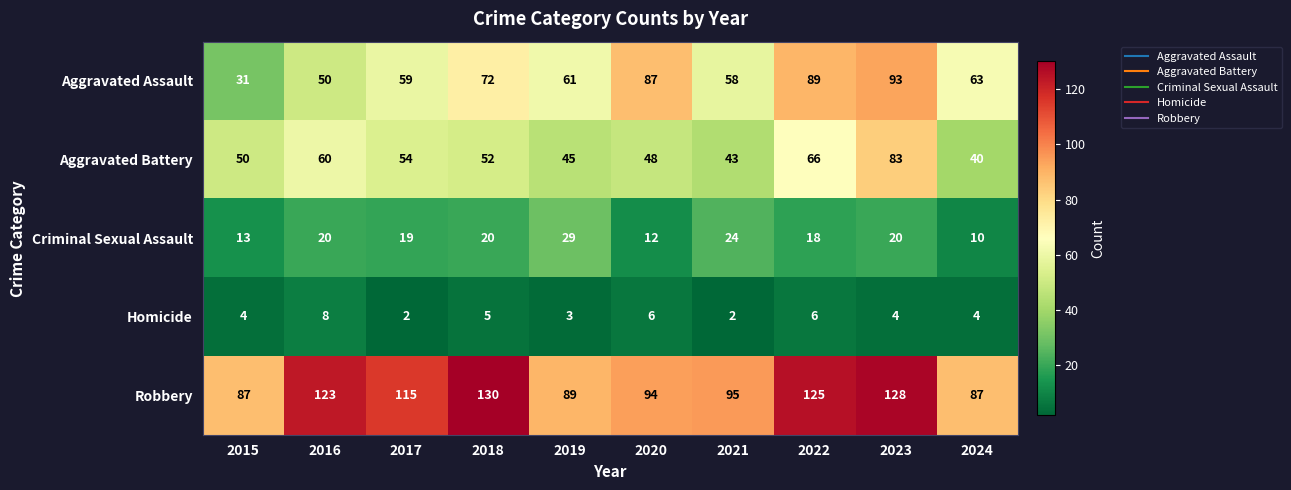

What is the difference between the Aggravated Battery values at 2016 and 2023?

23